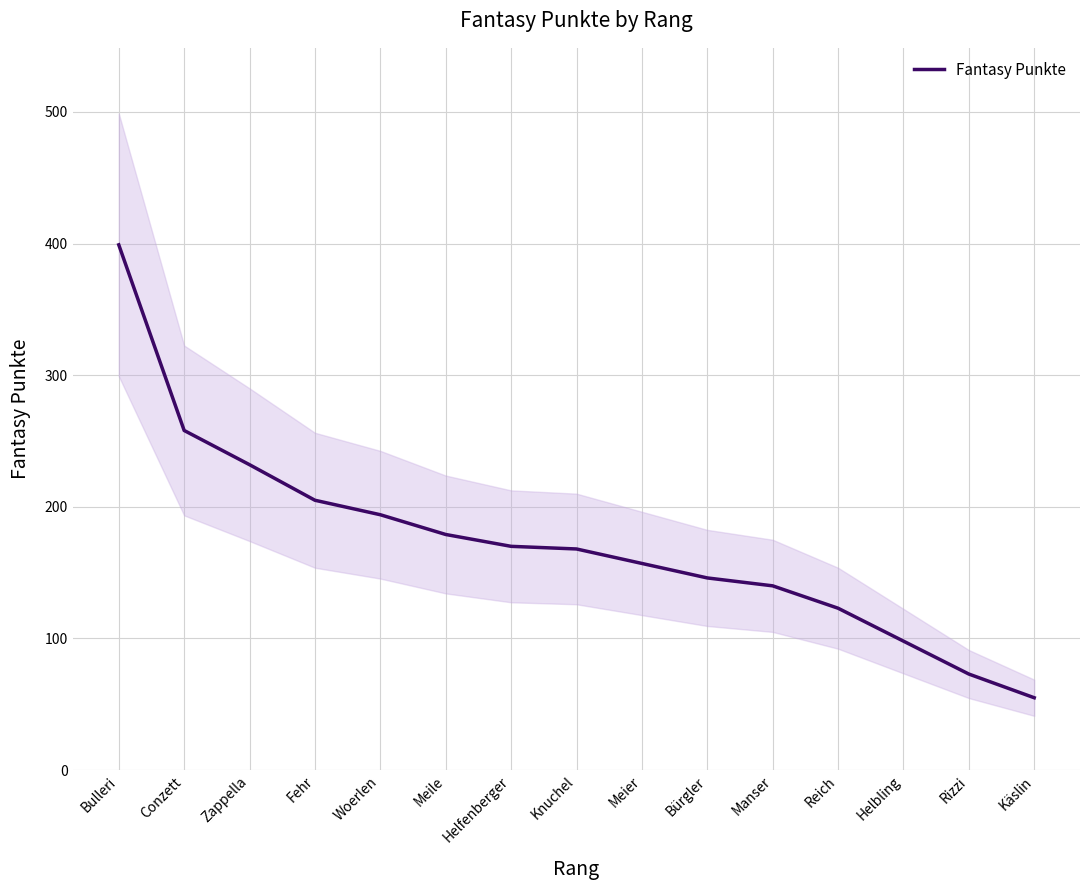

List the labels in order of value, largest first.

Bulleri, Conzett, Zappella, Fehr, Woerlen, Meile, Helfenberger, Knuchel, Meier, Bürgler, Manser, Reich, Helbling, Rizzi, Käslin